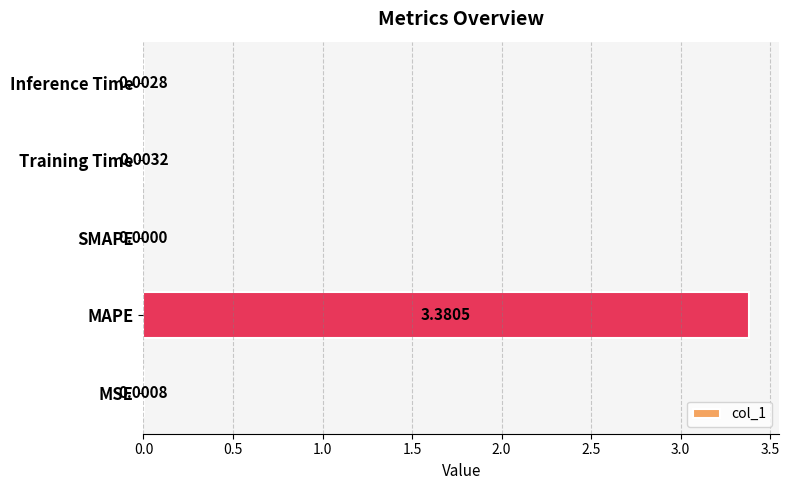

Which label corresponds to the largest value in the chart?

MAPE